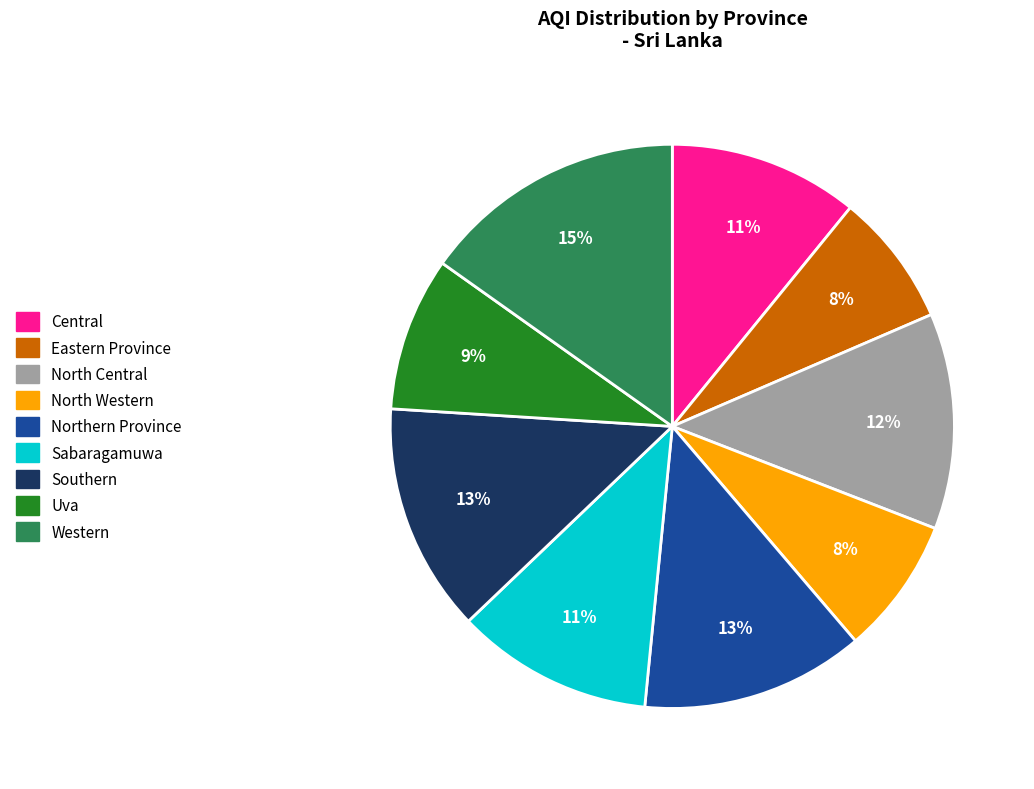

To the nearest percent, what percentage of the pie is Uva?

9%